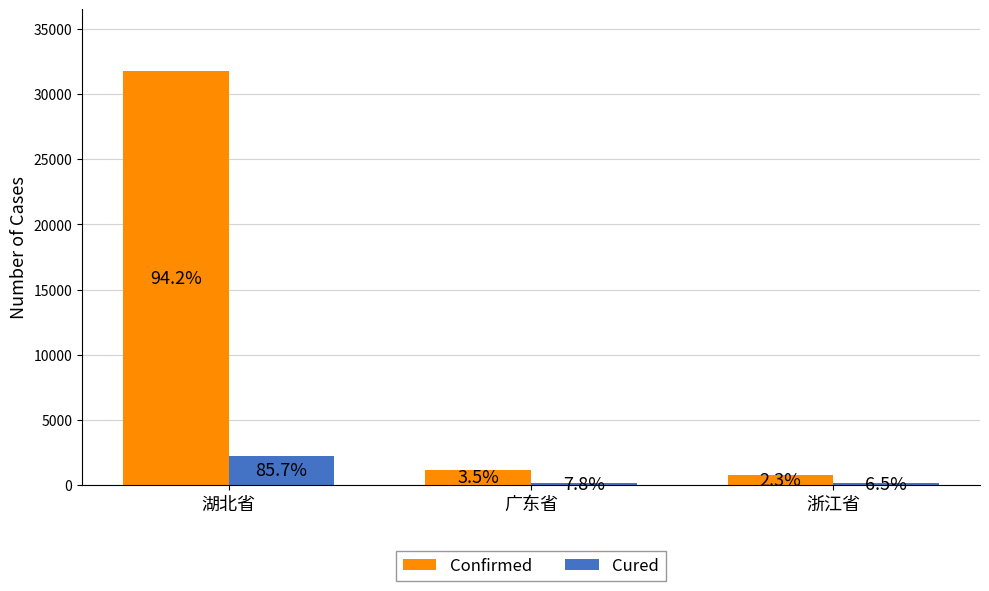

Does the chart contain stacked bars?

No